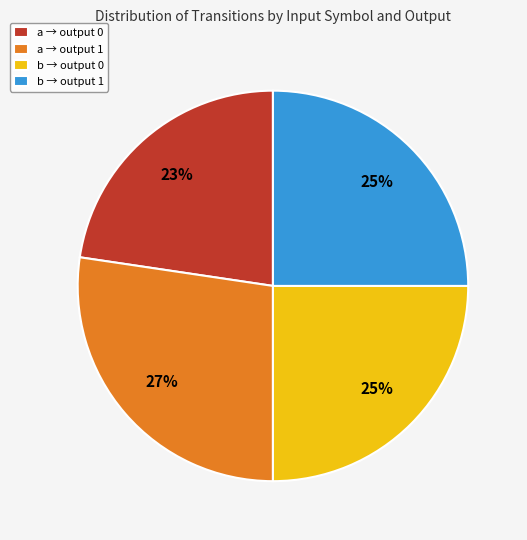

True or false: a → output 0 accounts for 23% of the total.

True